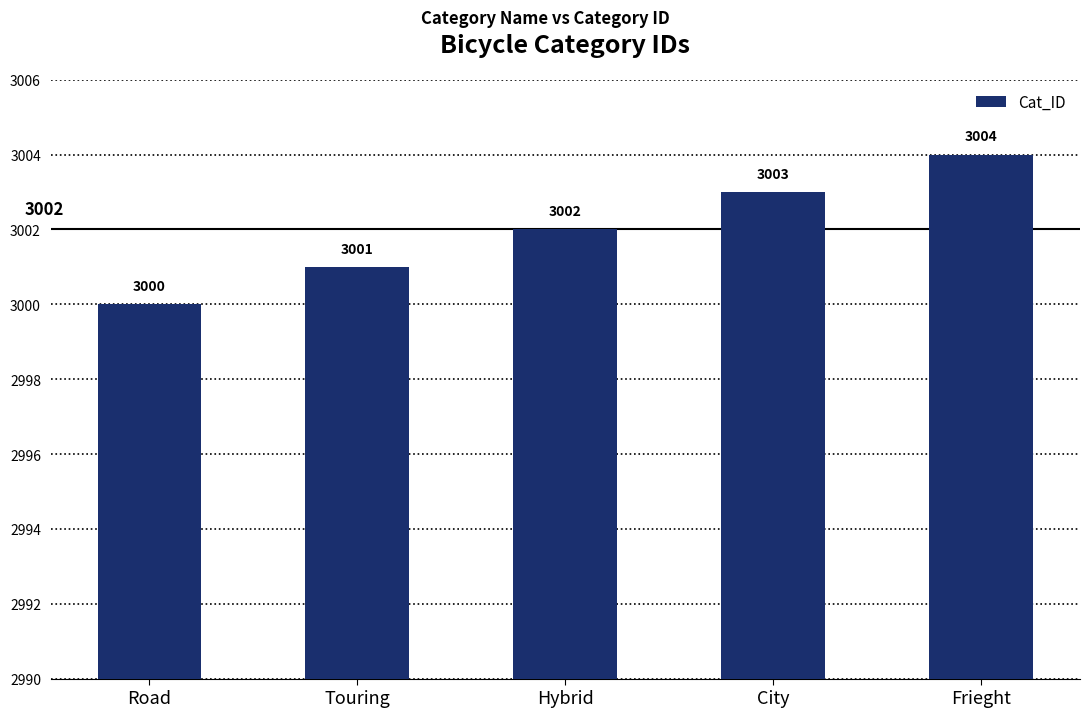

What is the label of the 5th bar from the left?

Frieght